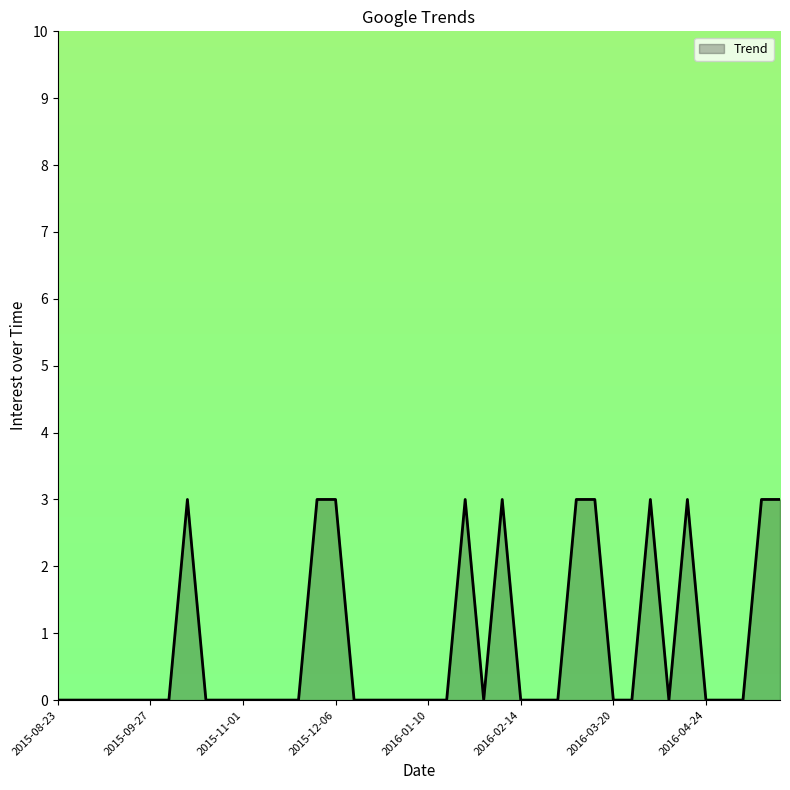

What is the difference between the maximum and minimum values?

3